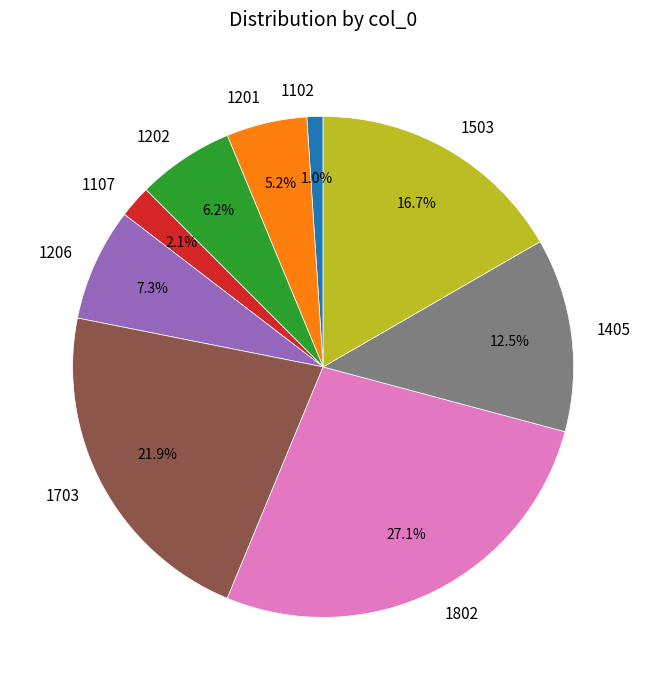

Which has a higher value, 1206 or 1107?

1206